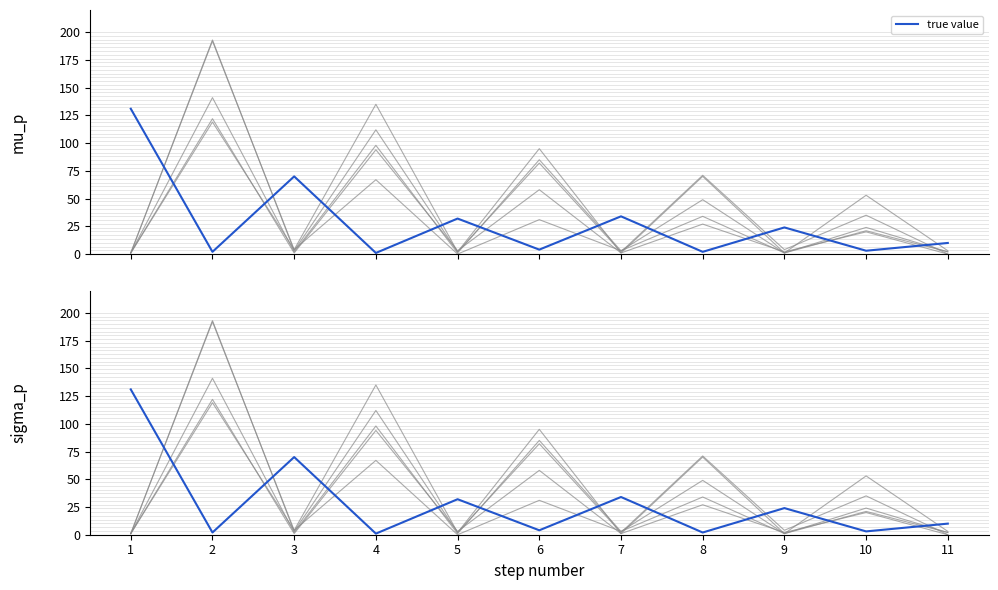

What is the difference between the highest and lowest values at 9?

23